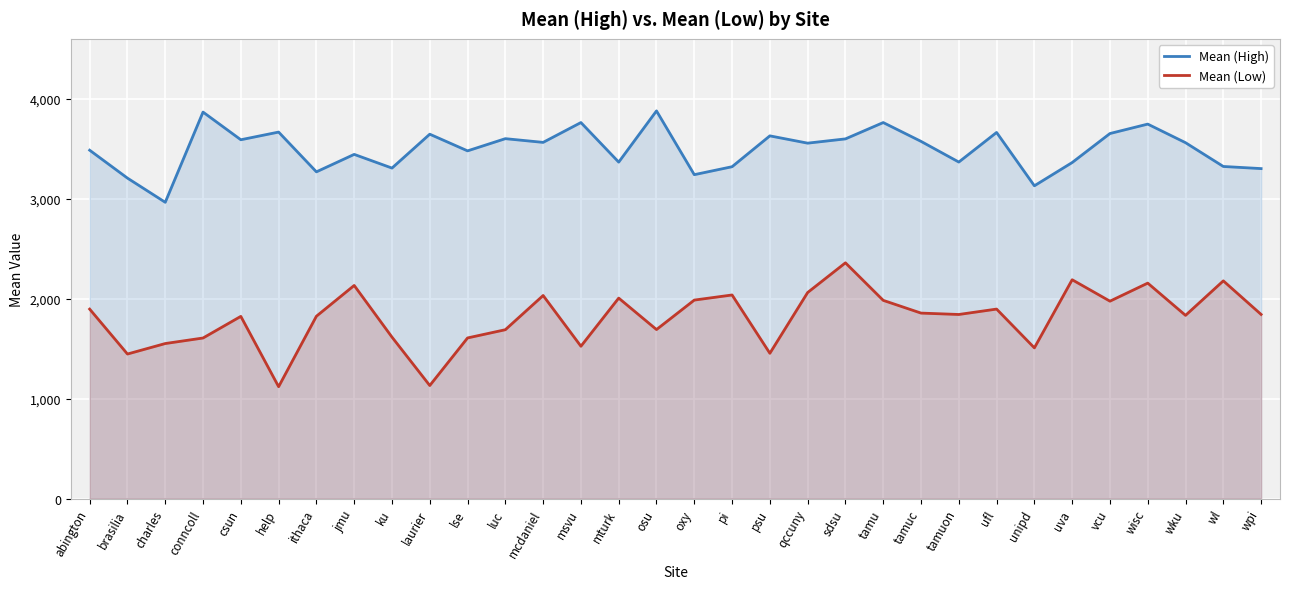

The value of Mean (Low) at msvu is 1524.5. True or false?

True